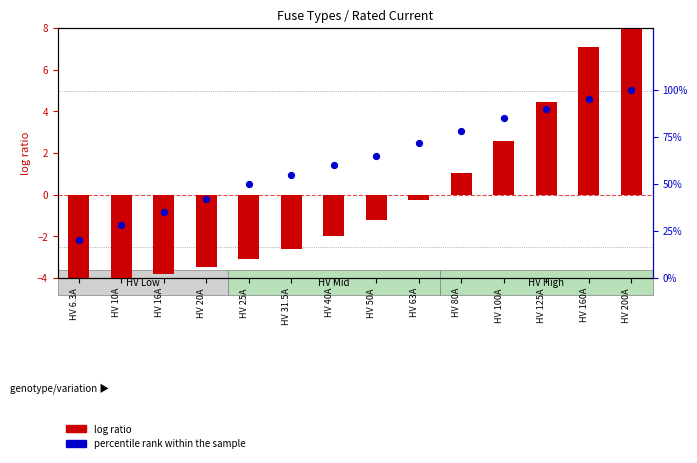

What are all the series names shown in the legend?

log ratio, percentile rank within the sample